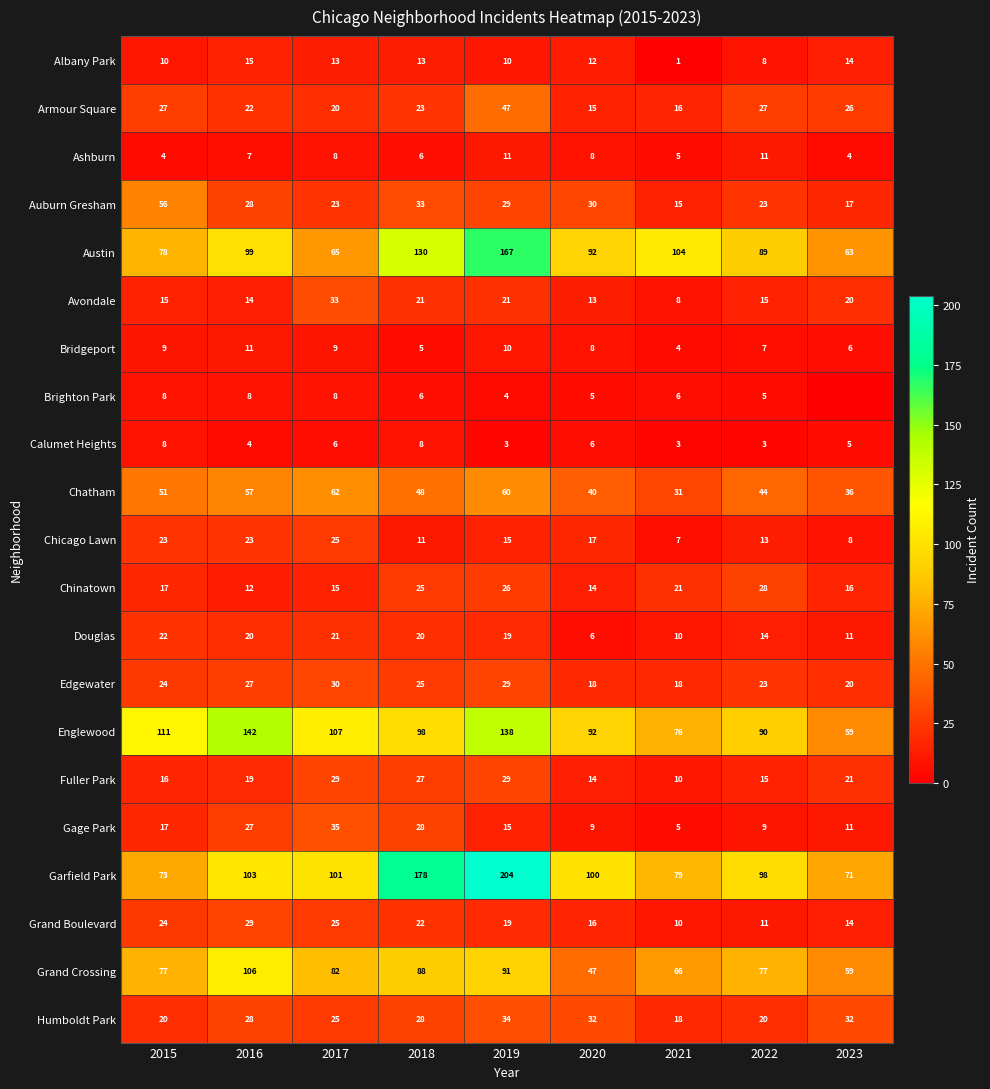

What is the lowest value of the Garfield Park series?

71